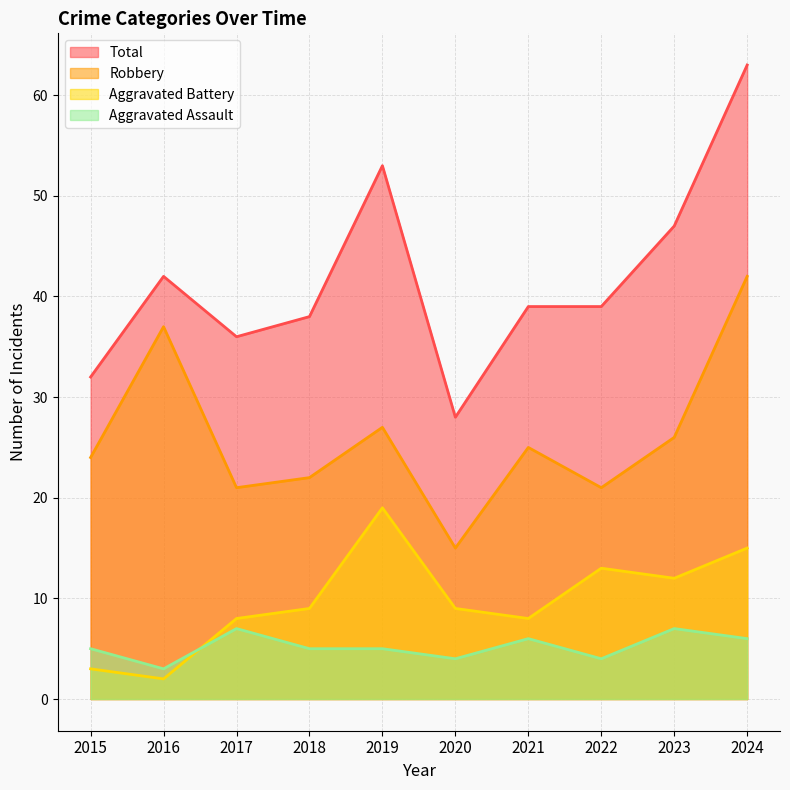

Is the value of Aggravated Assault at 2024 greater than the value of Robbery at 2020?

No